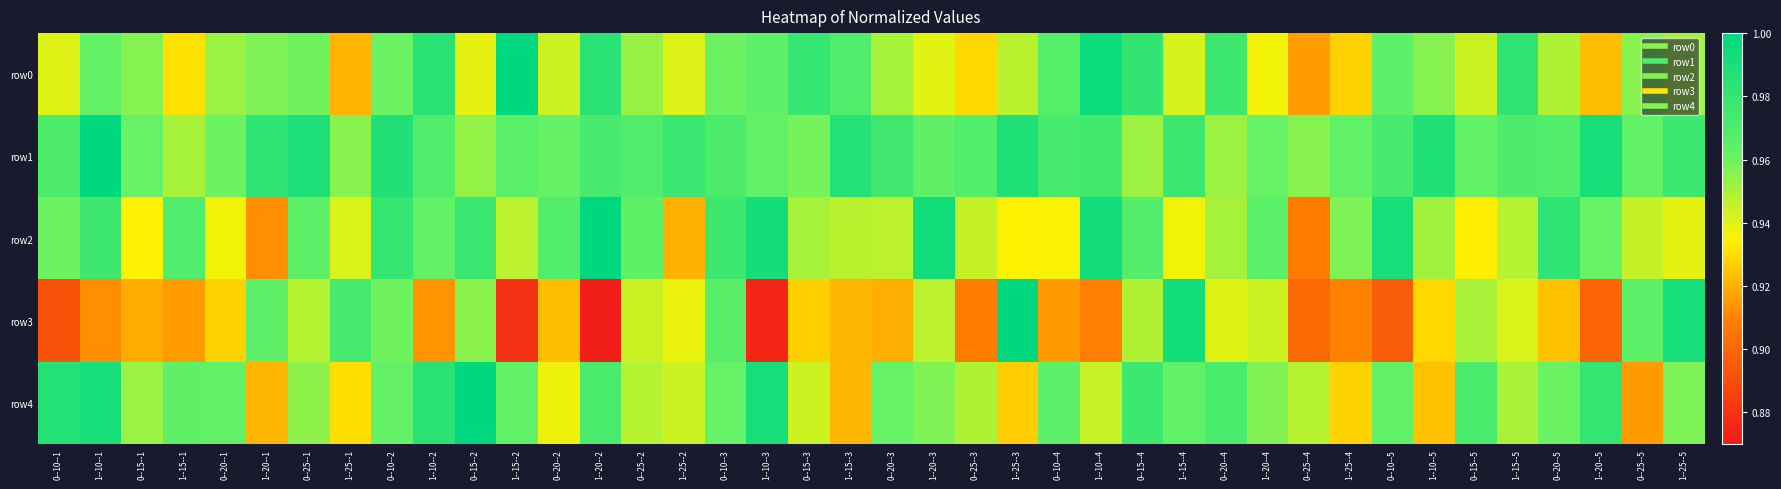

Which has a higher value, 1--15--1 or 1--25--4?

1--15--1